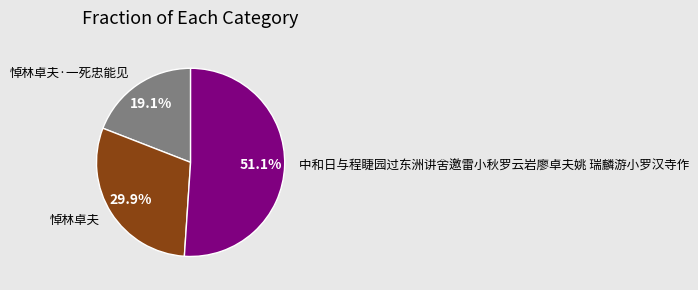

What is the ratio of the value at 悼林卓夫·一死忠能见 to the value at 悼林卓夫?

0.6